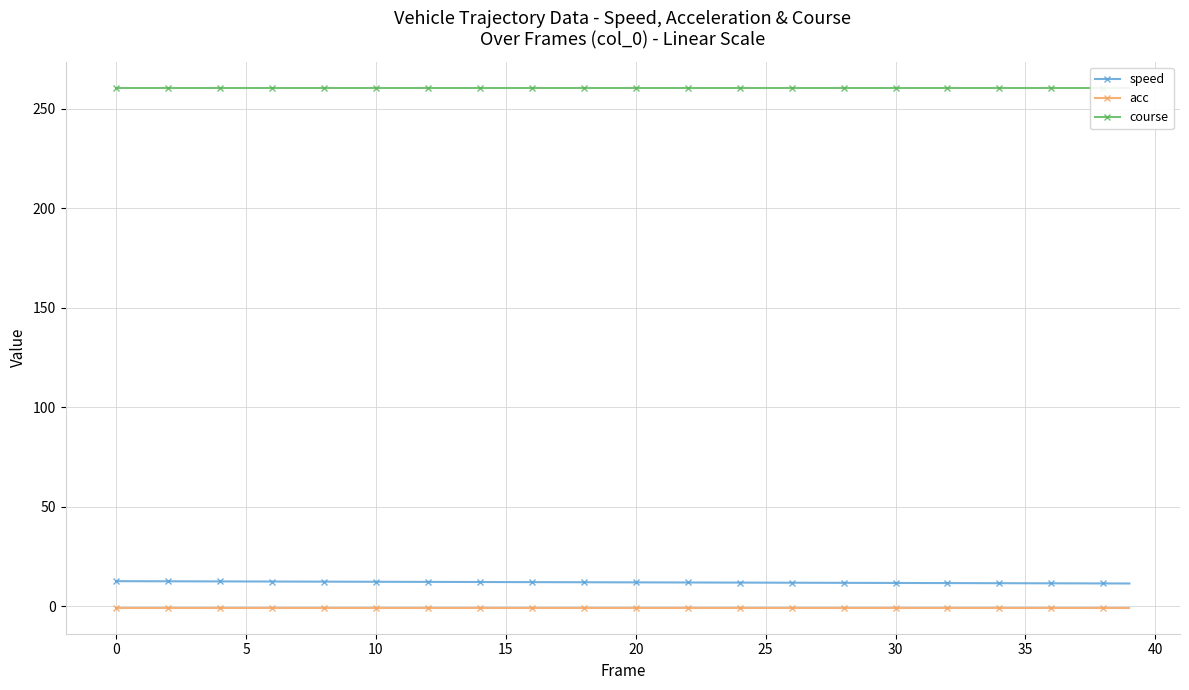

What is the sum of the speed values at 23 and 36?

23.3